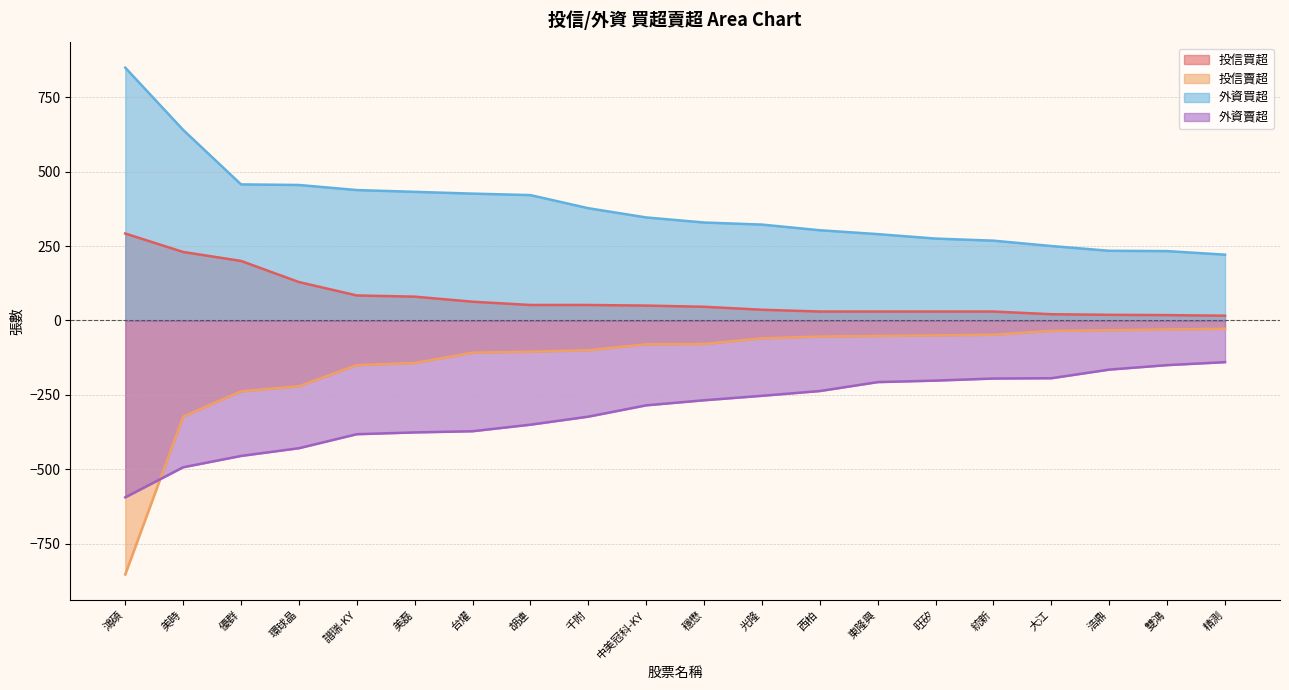

True or false: 投信賣超 and 外資買超 intersect in this chart.

False